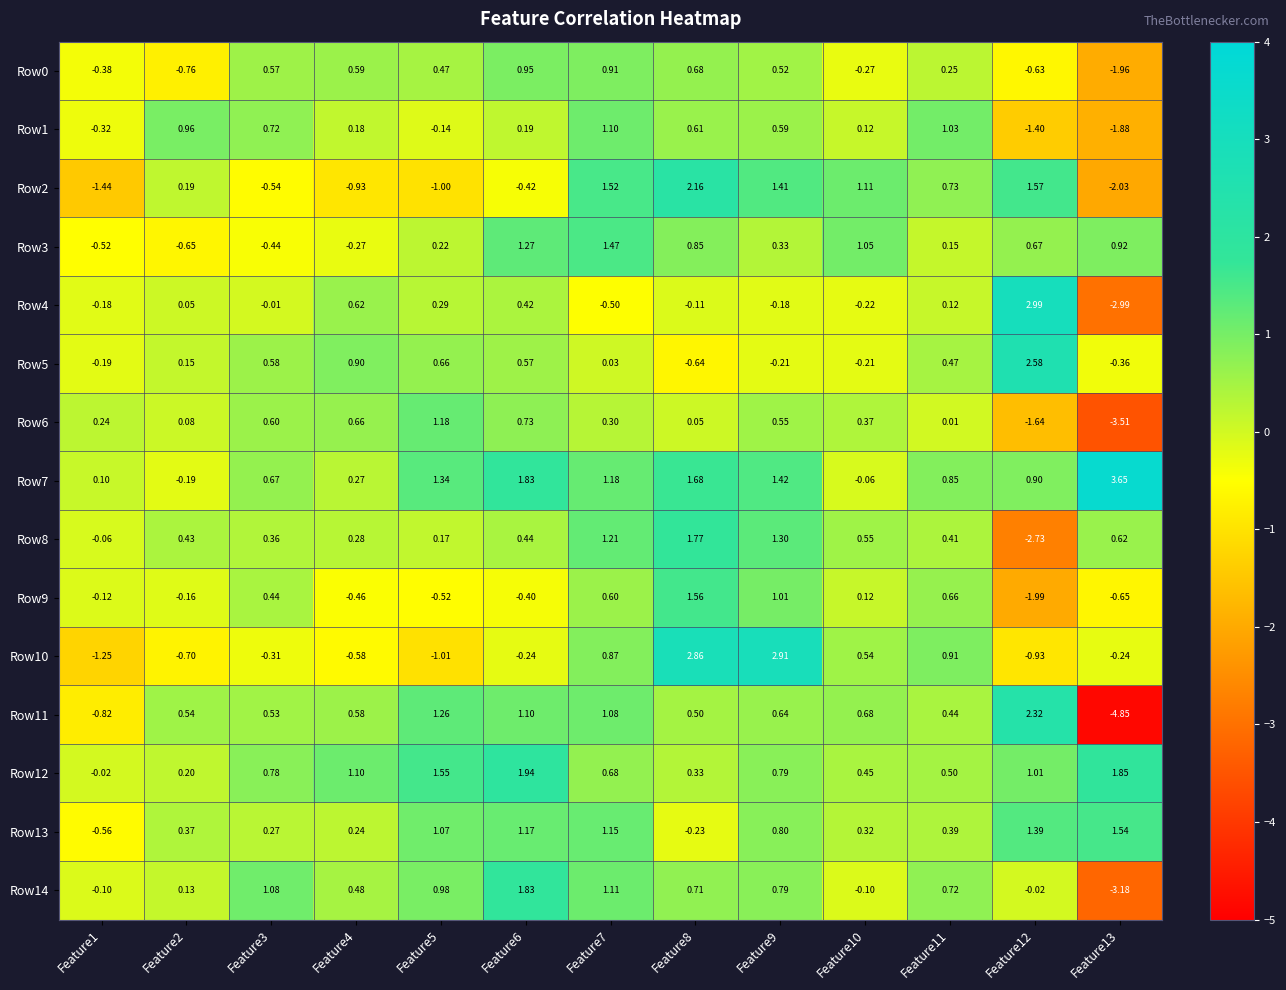

Is the value of Row4 at Feature7 greater than the value of Row10 at Feature9?

No